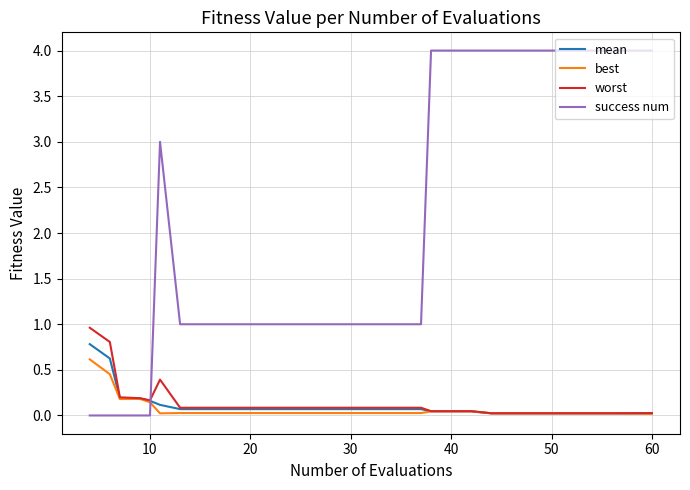

What is the sum of all mean values?

2.8